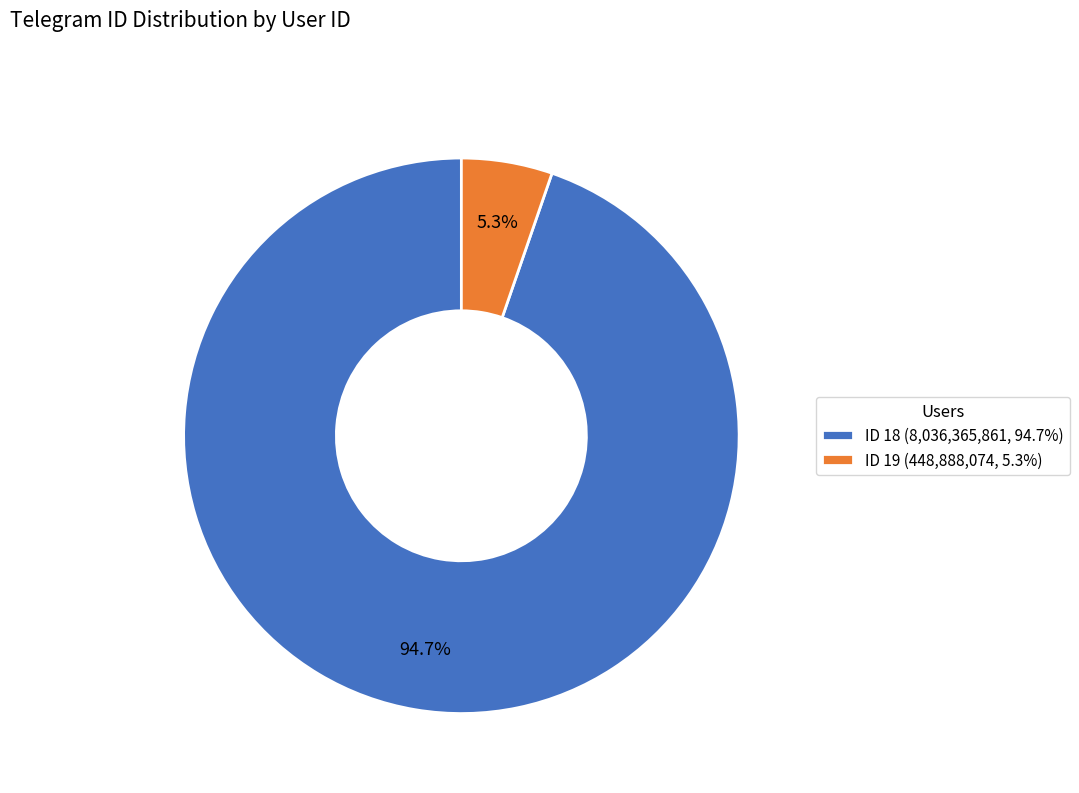

Is the sum of ID 18 and ID 19 greater than half?

Yes